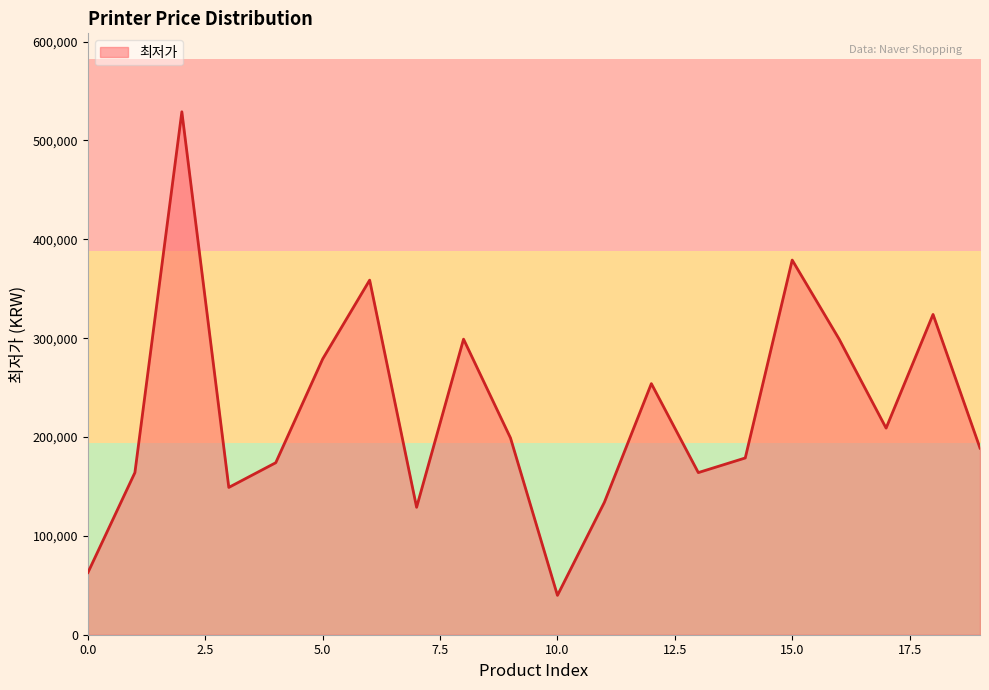

How many distinct data groups are displayed?

1